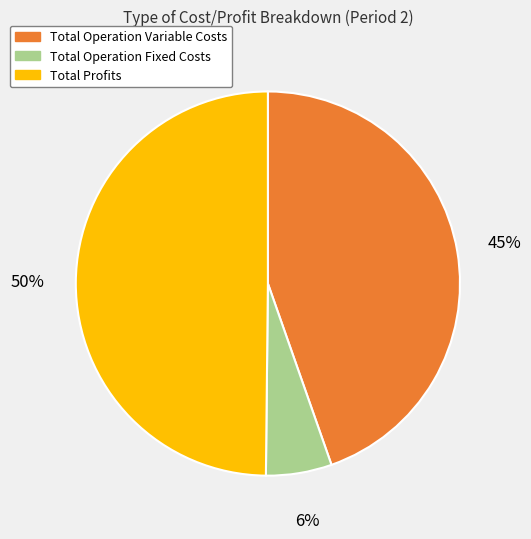

What percentage is the Total Operation Variable Costs slice, to the nearest percent?

45%